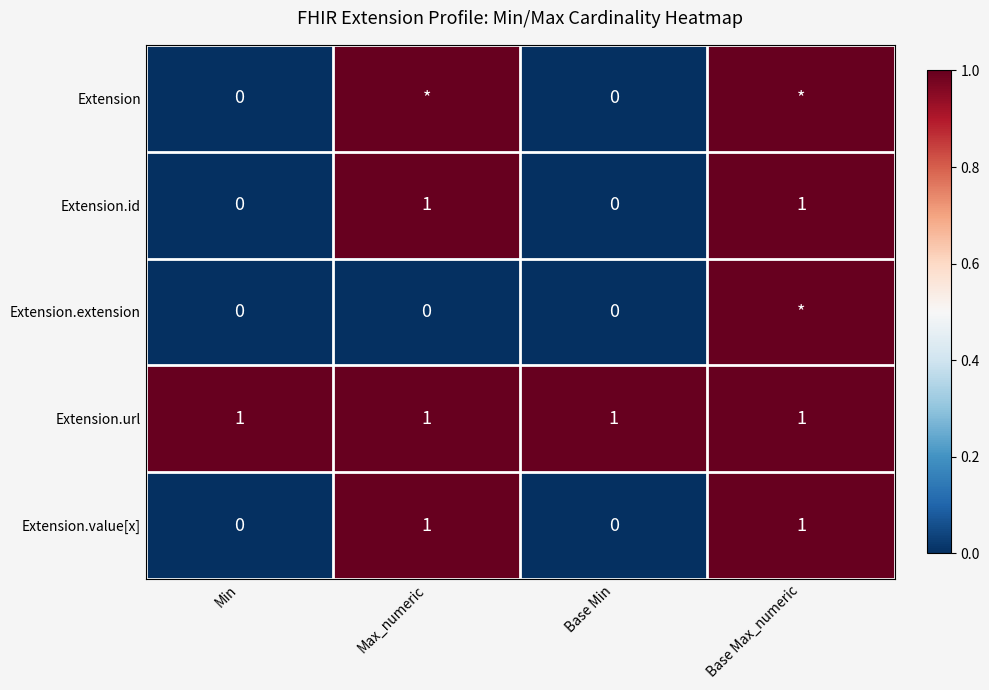

How many data points does each series have?

4